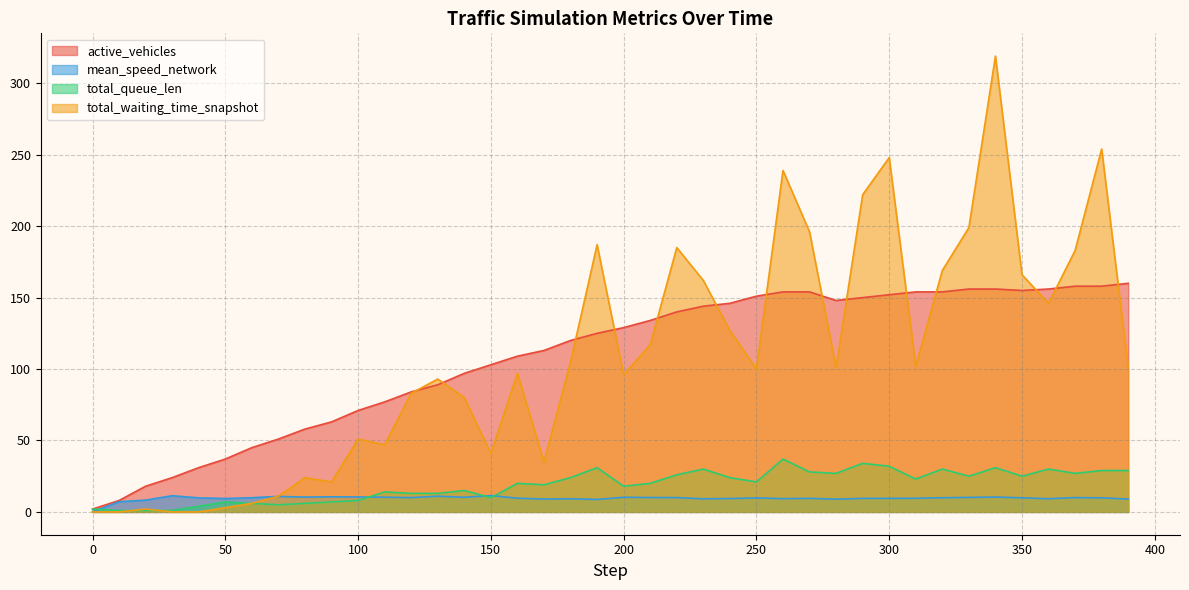

True or false: total_queue_len and active_vehicles cross at least once.

False